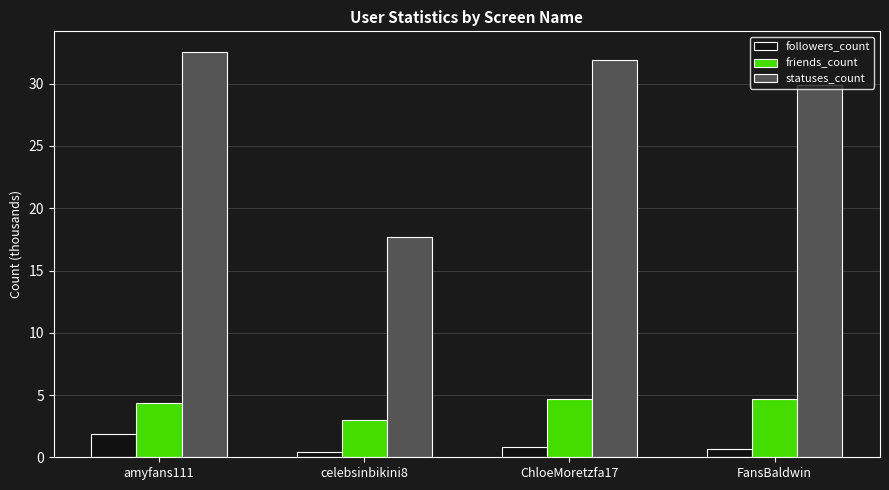

What is the label of the 2nd bar from the right?

ChloeMoretzfa17